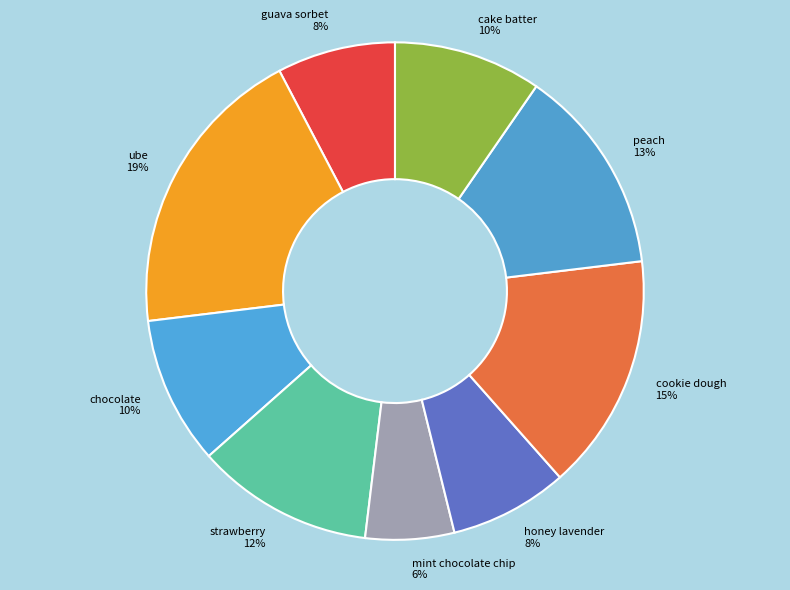

Which slice is the largest?

ube